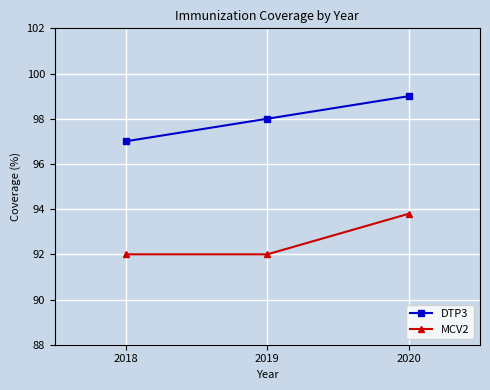

Reading left to right, what are all the values shown in this chart?

DTP3: 2018=97.0	2019=98.0	2020=99.0
MCV2: 2018=92.0	2019=92.0	2020=93.8